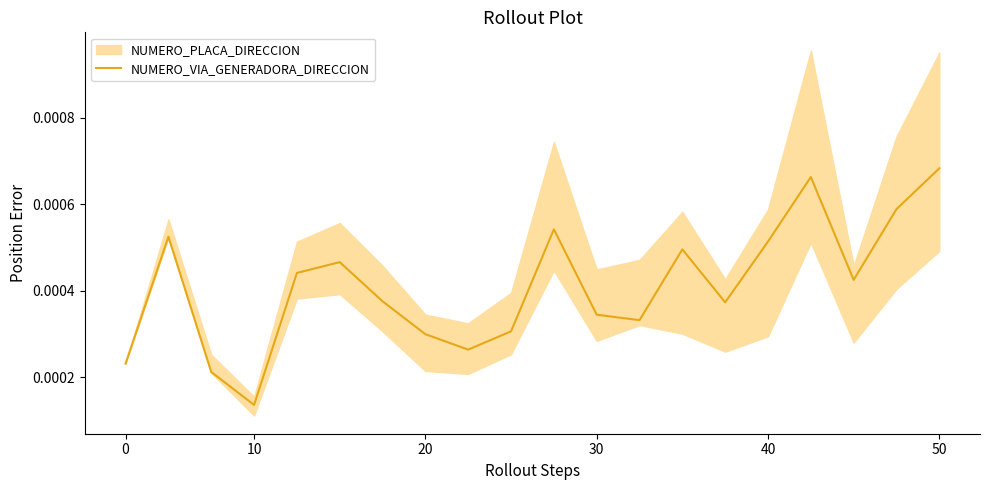

Count the values in the range 0 to 1.

20